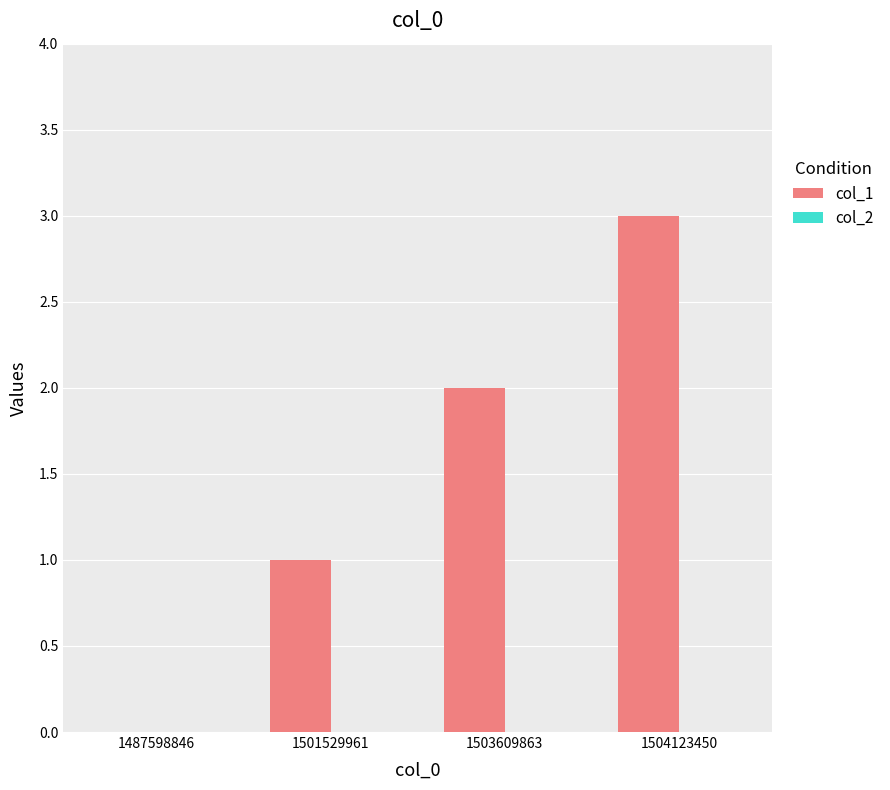

What is the sum of the values at 1504123450 and 1501529961?

4